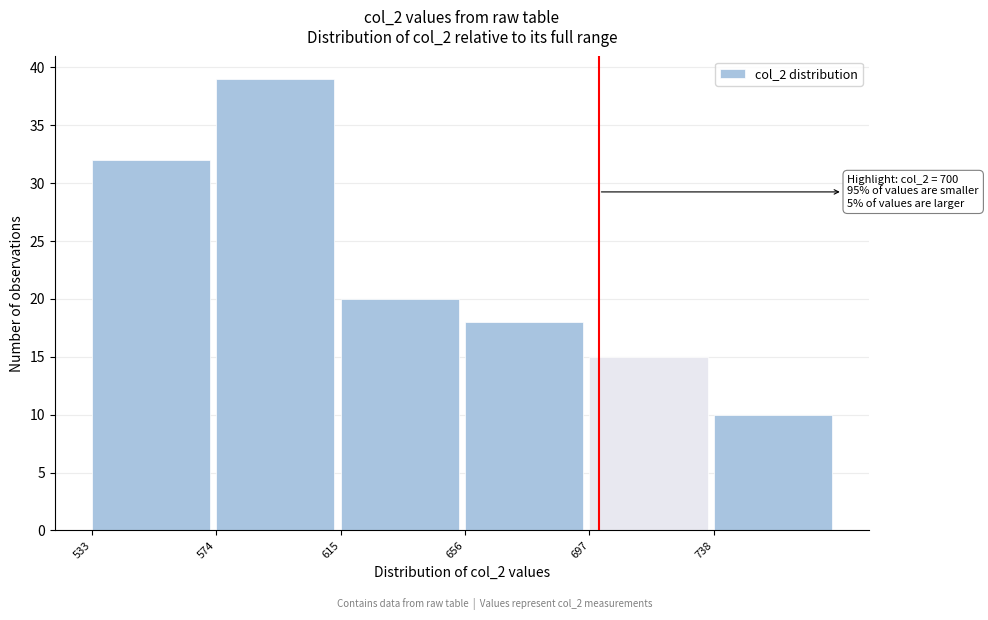

Which range on the x-axis has the tallest bar?

574 to 615